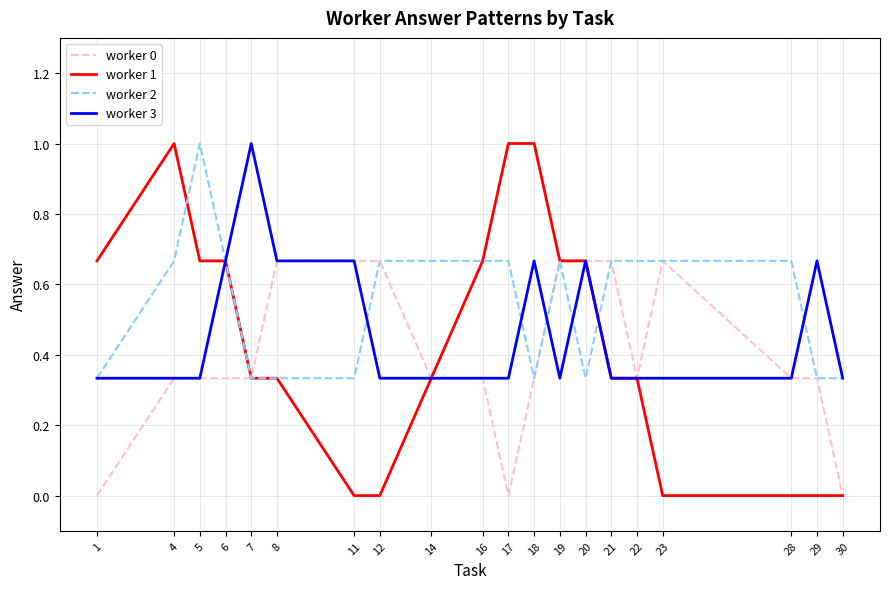

Which series changed the most between 11 and 30?

worker 0